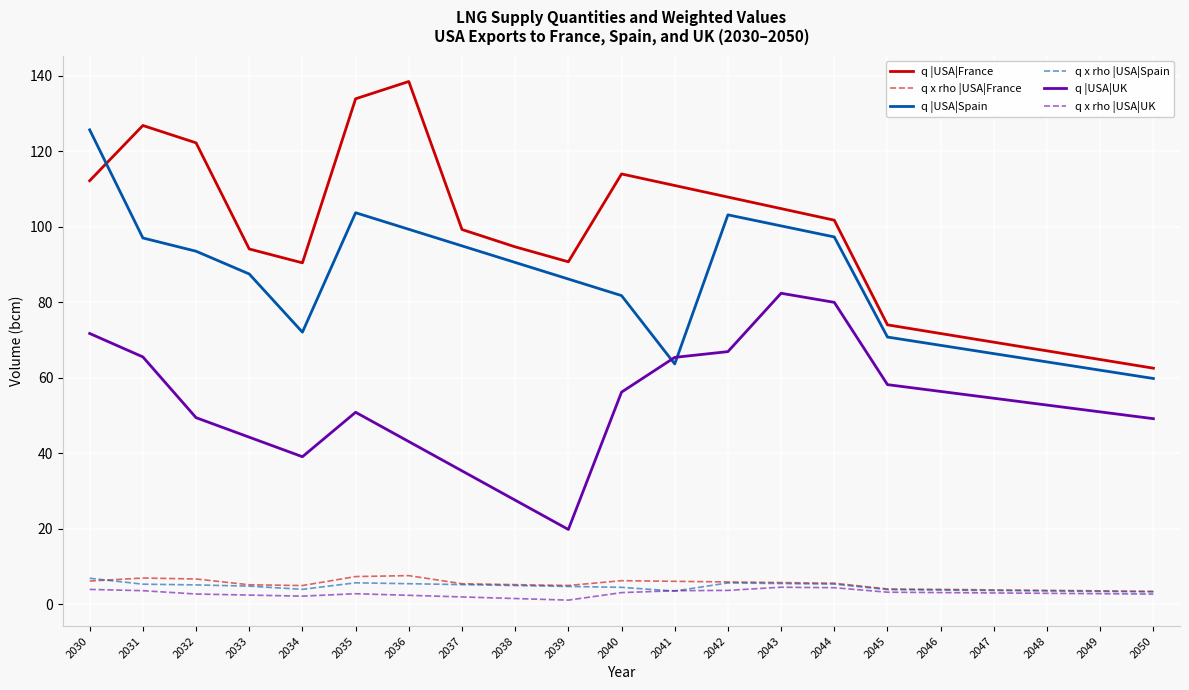

Is it true that q x rho |USA|France equals 6.7 at 2032?

True